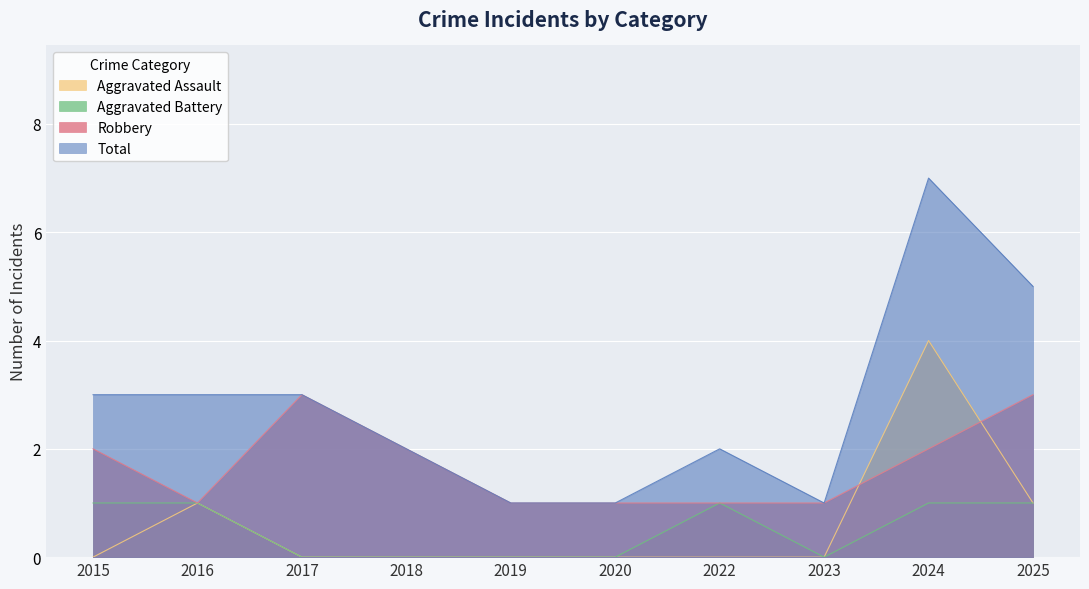

At which category does Total reach its first local valley?

2023